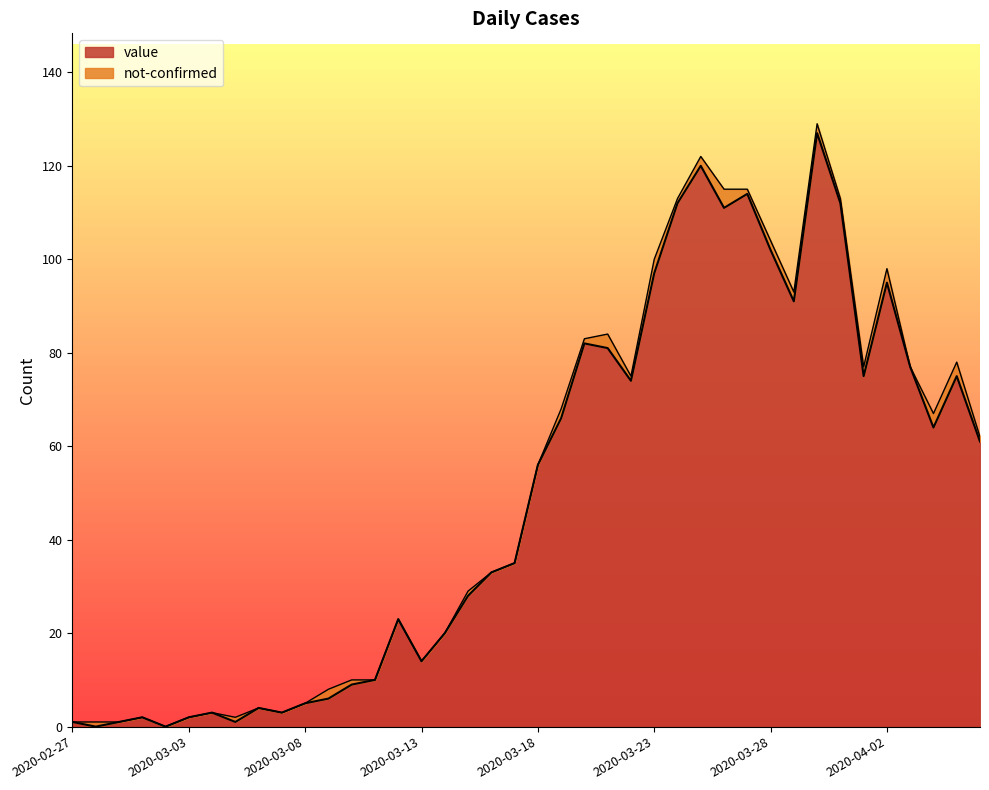

What is the difference between the maximum and minimum values?

127